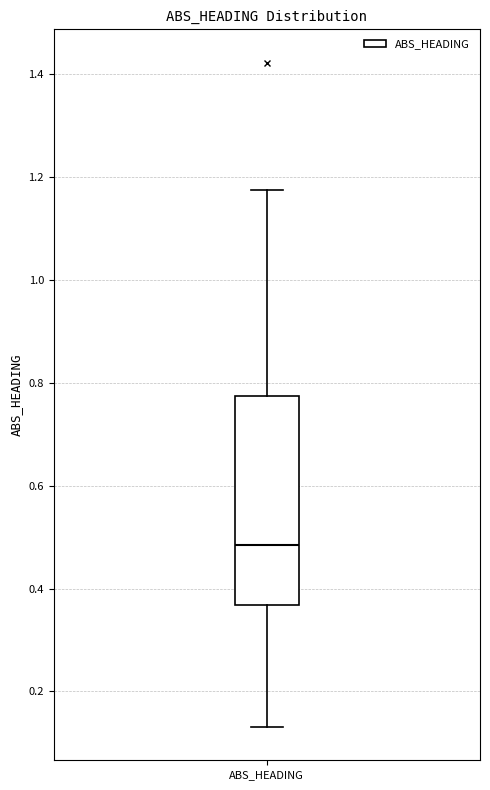

Read this box plot against the y-axis: the position of the median line, the range covered by the box, and the ends of both whiskers. The values are not printed on the chart, so give them approximately, as read against the axis.

median 0.48, box 0.36 to 0.78, whiskers 0.14 to 1.18